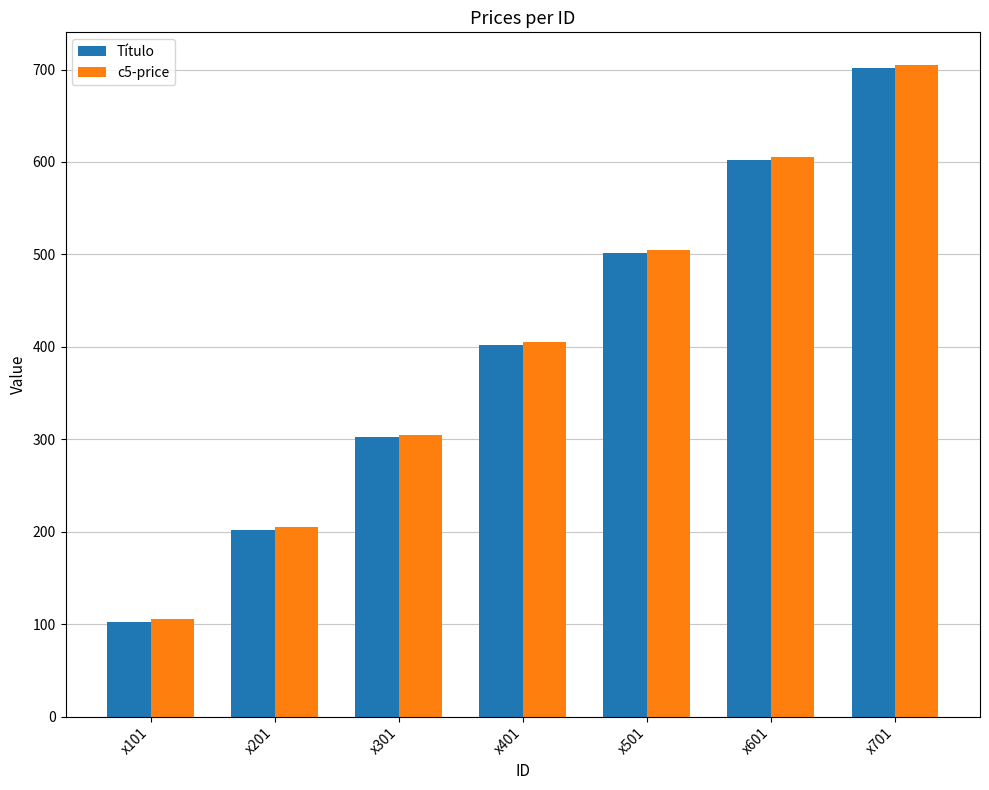

Read the Título value at x701.

702